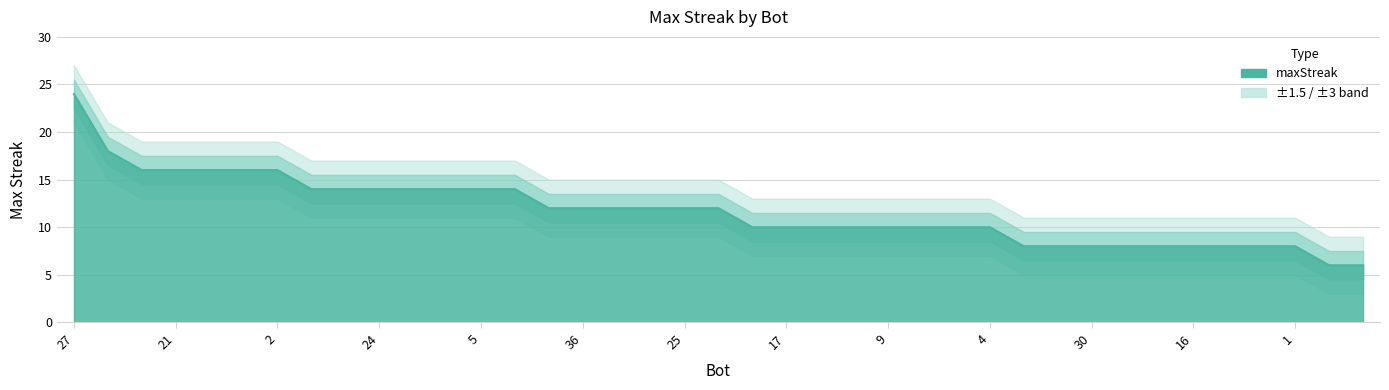

What is the value of the 4th point from the left?

16